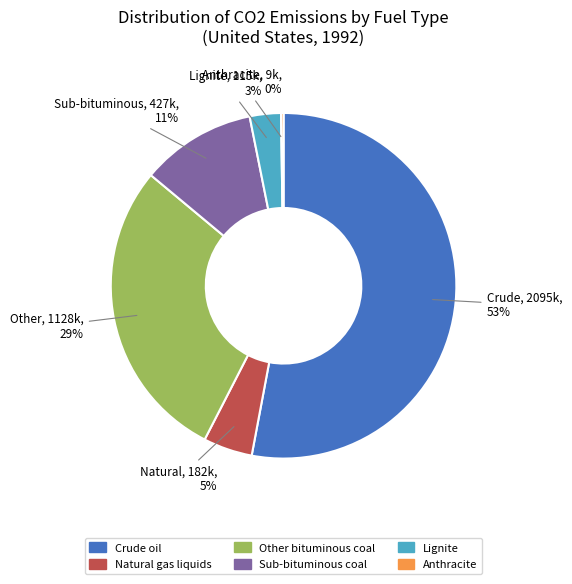

Does Other bituminous coal account for over 50% of the chart?

No